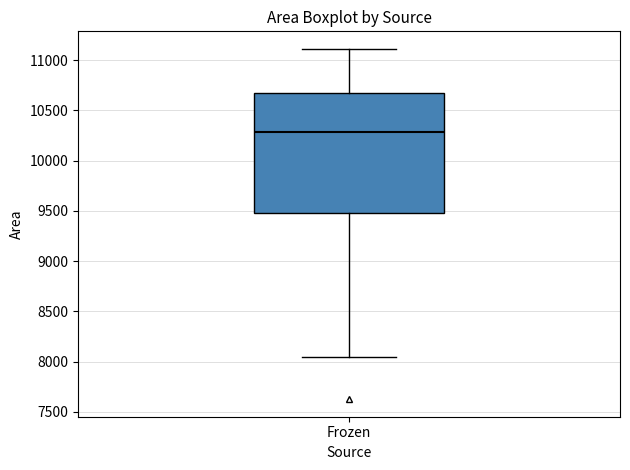

Transcribe this box plot: give where the median line is, the range the box spans, and where the two whiskers end, as read against the y-axis. The values are not printed on the chart, so give them approximately, as read against the axis.

median 10300, box 9500 to 10700, whiskers 8050 to 11100